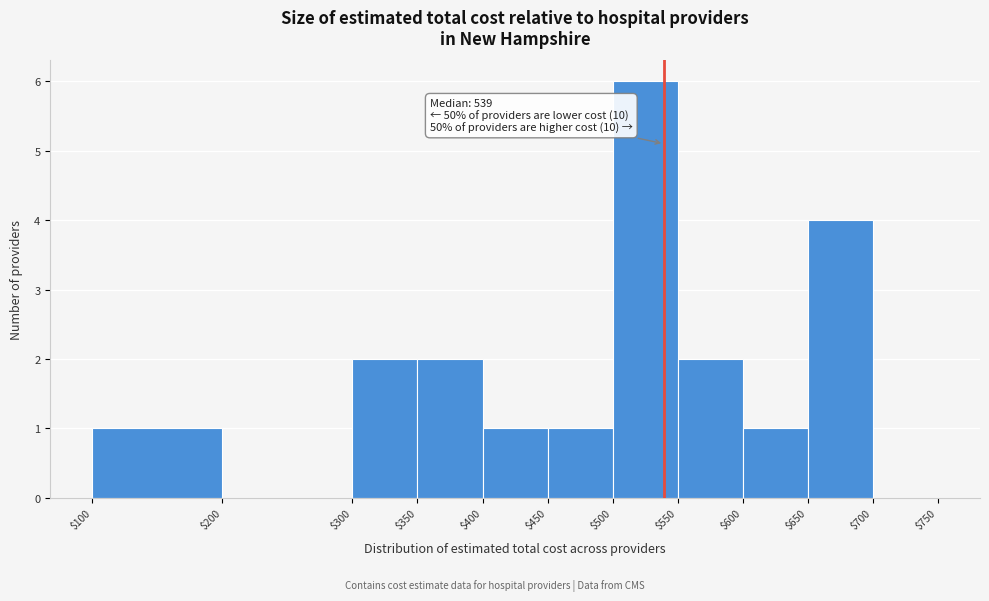

Over which range of the x-axis is the bar tallest?

$500 to $550